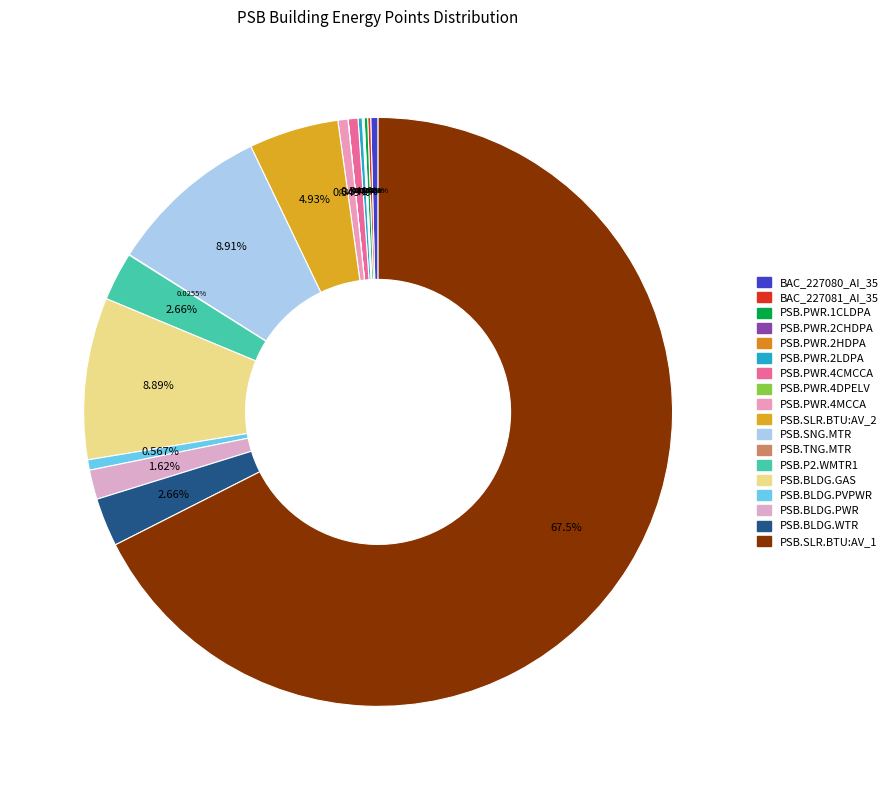

To the nearest percent, what is the difference between the largest and smallest slice percentages?

68%